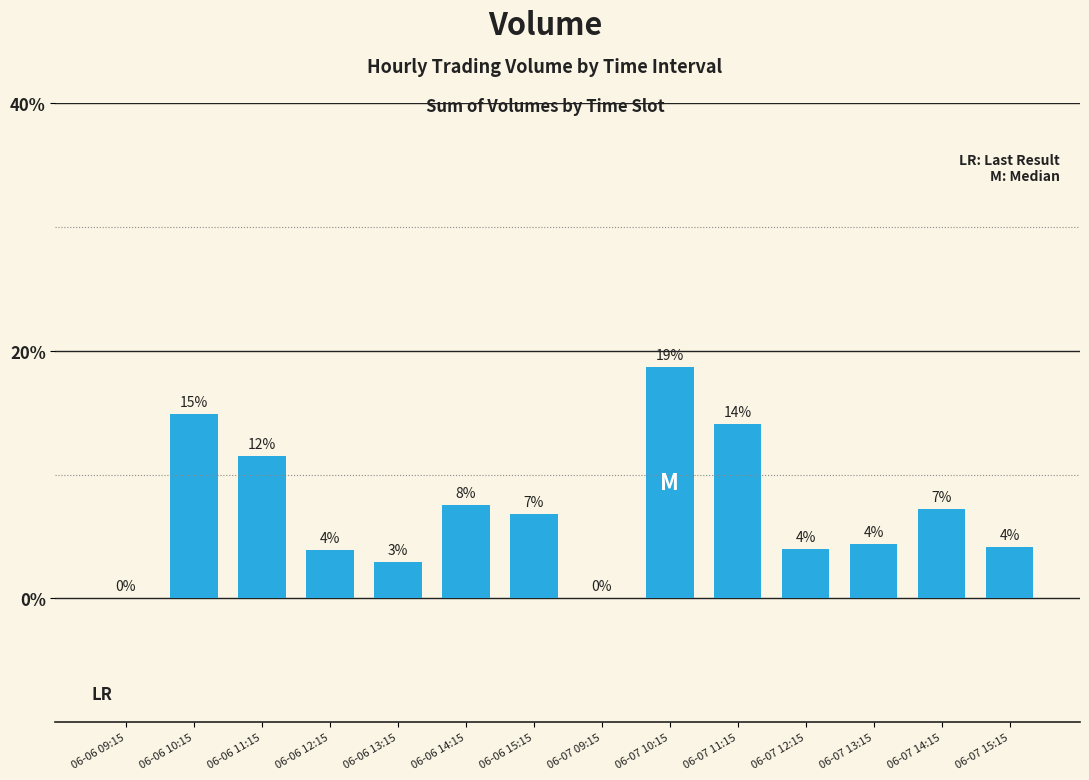

At which category does the chart reach its peak across all series?

06-07 10:15